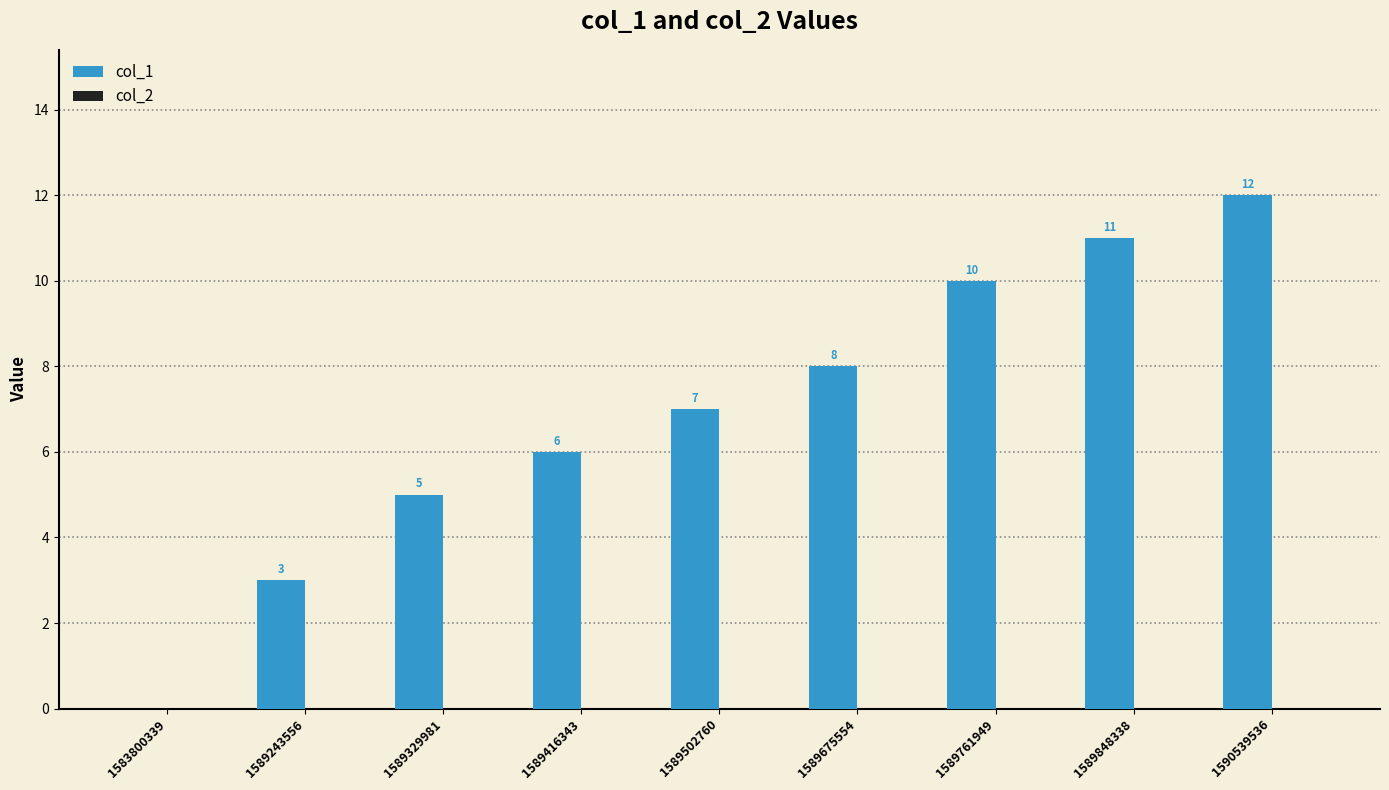

What is the greatest value displayed?

12